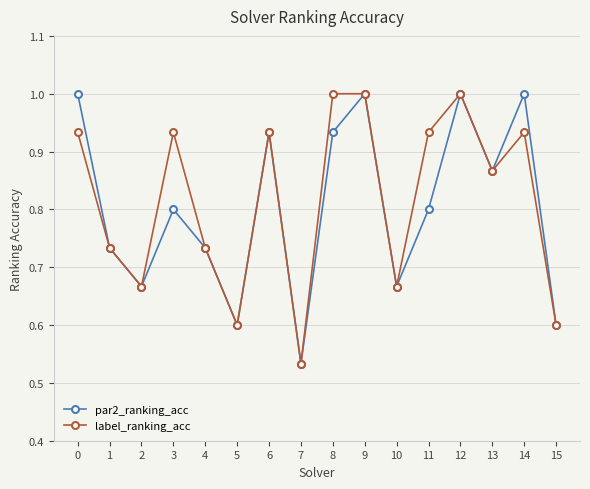

What is the value of the par2_ranking_acc point at the 1st from the left?

1.0